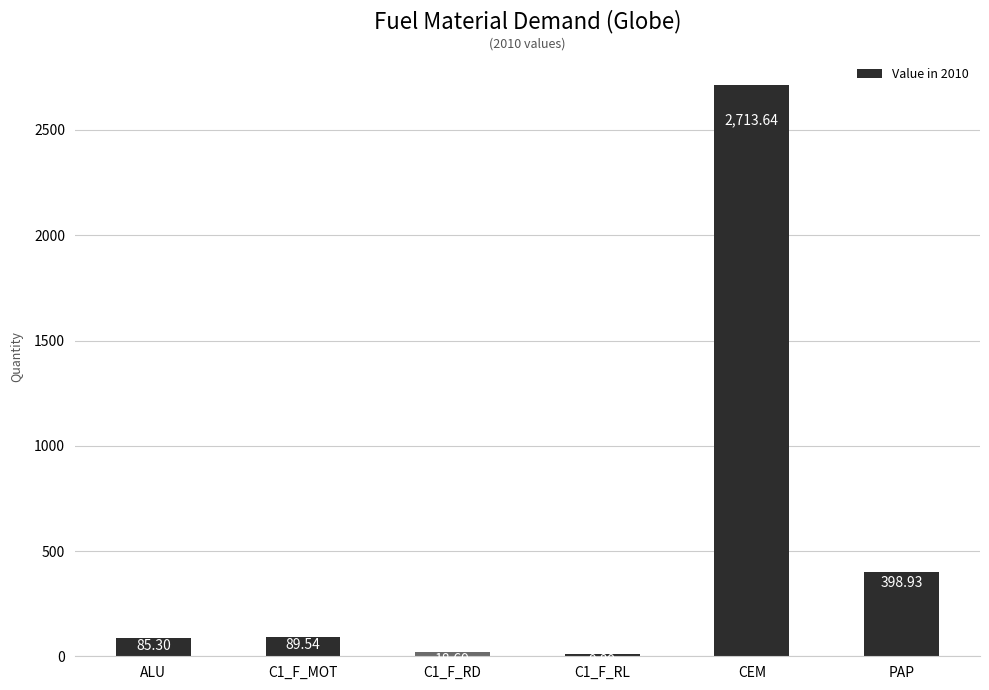

What is the label of the 5th bar from the left?

CEM